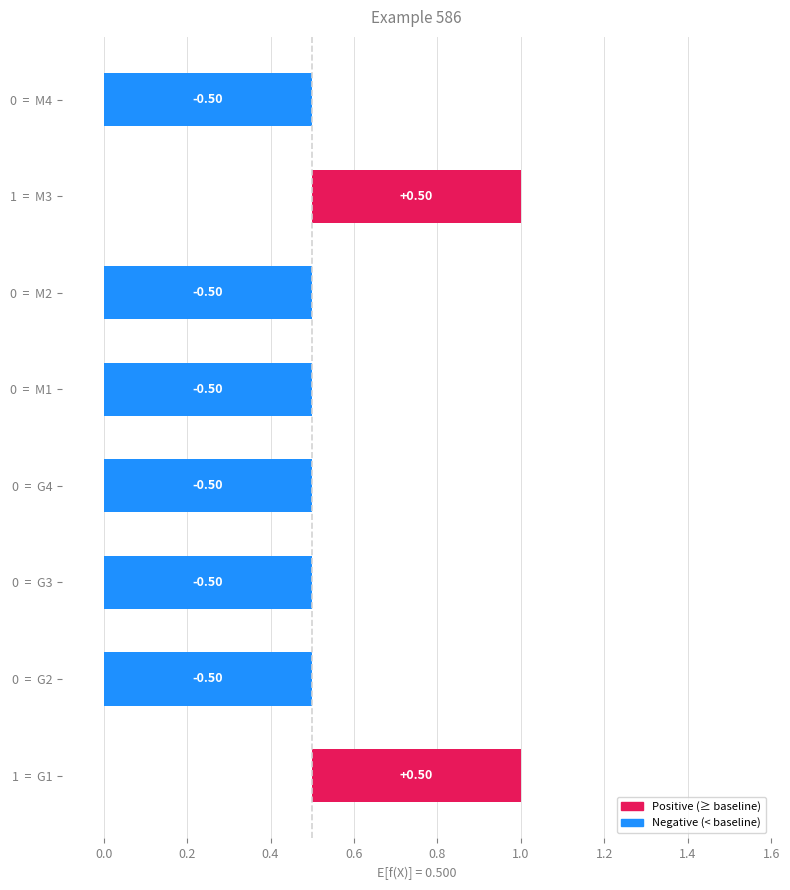

How many values are below zero?

6